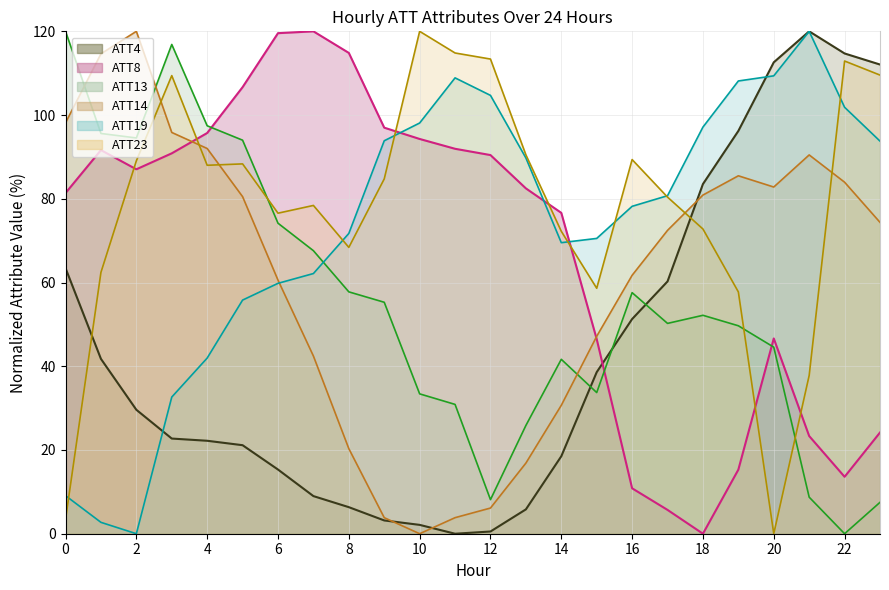

At which category is the sum across all series the highest?

3